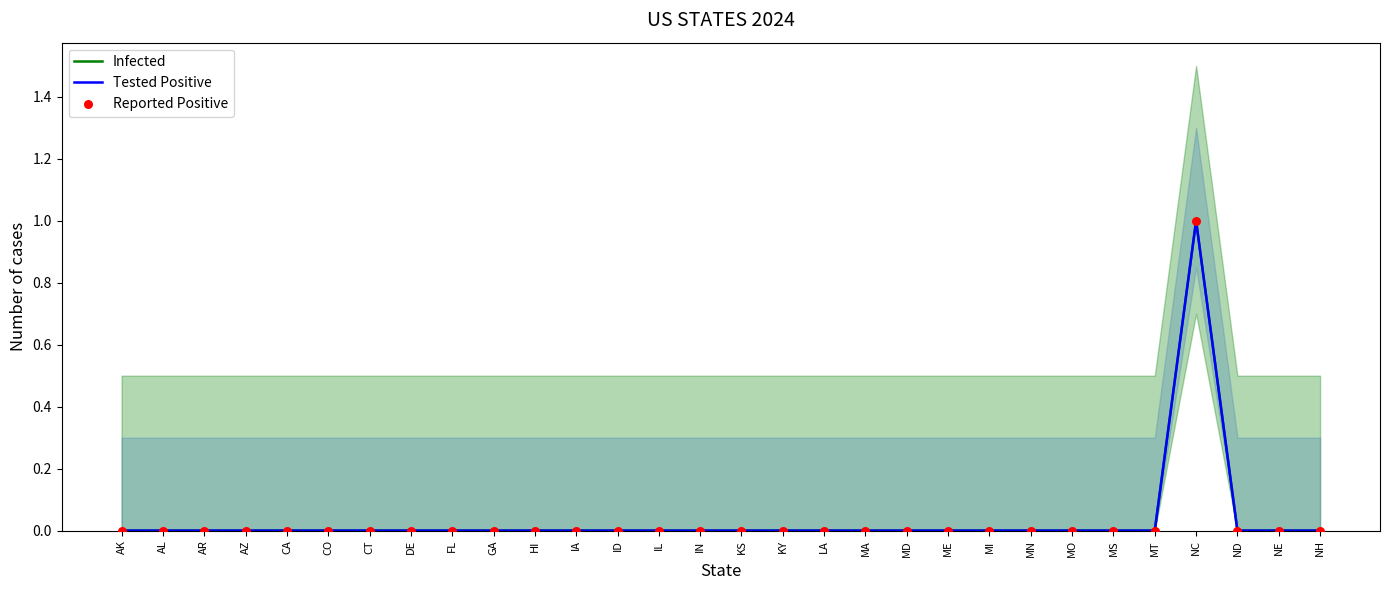

Is the value of Reported Positive at CA greater than the value of Tested Positive at CT?

No